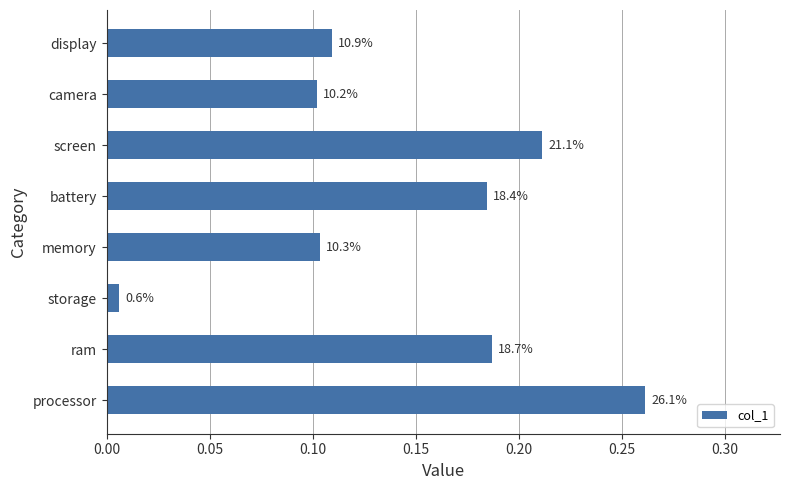

What is the greatest value displayed?

0.3